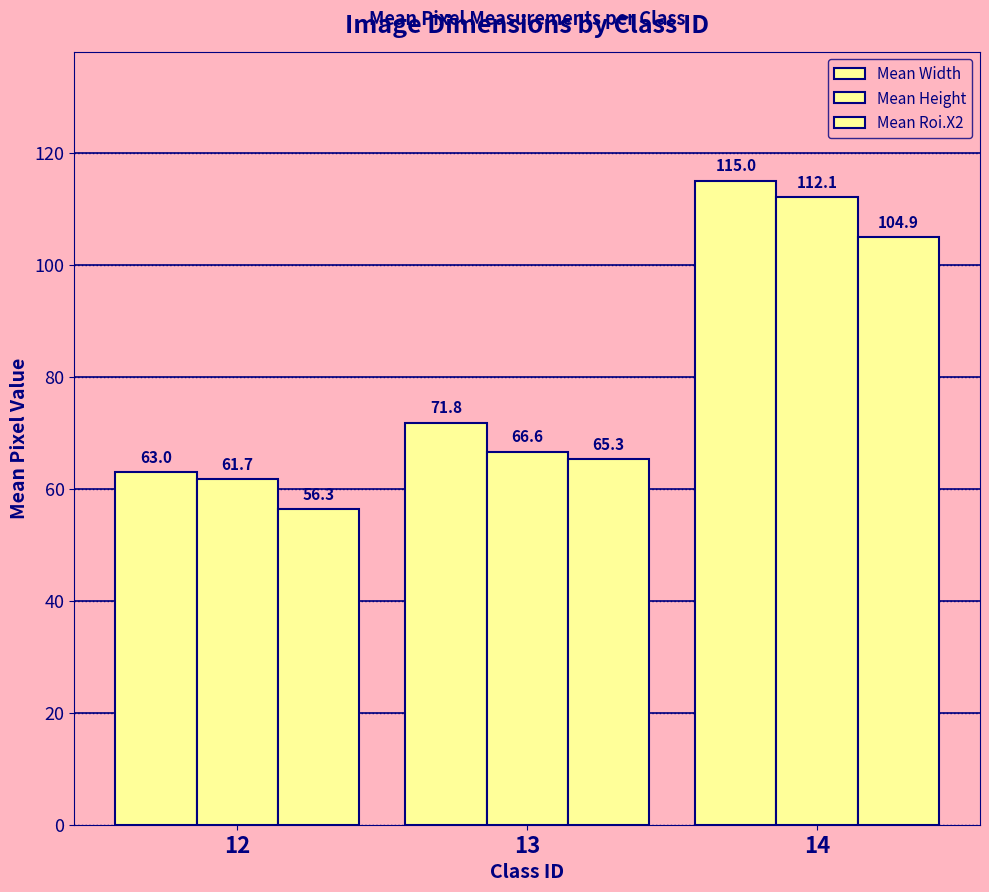

Which series has the widest spread of values?

Mean Width